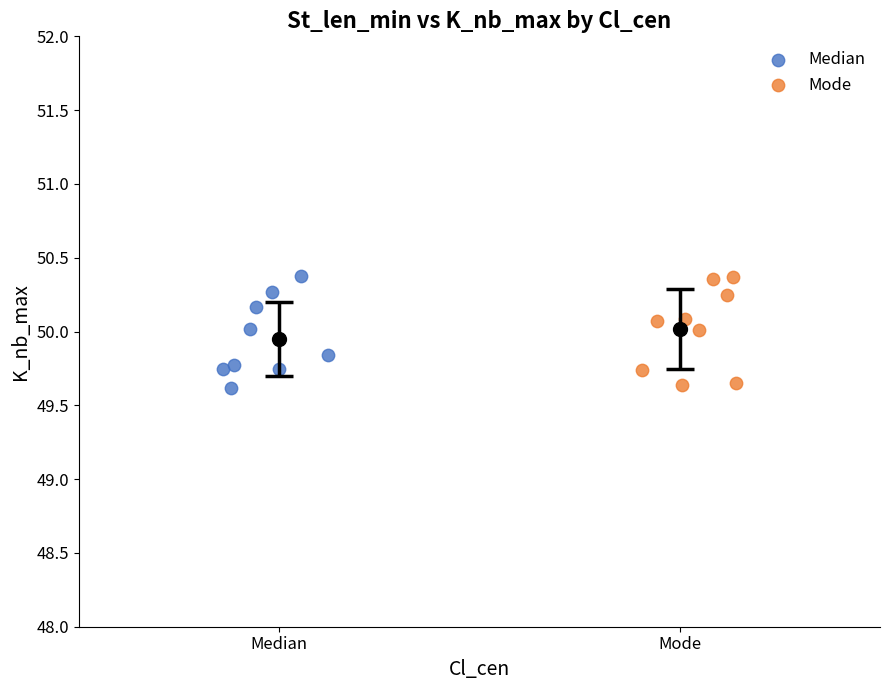

What are all the series names shown in the legend?

Median, Mode